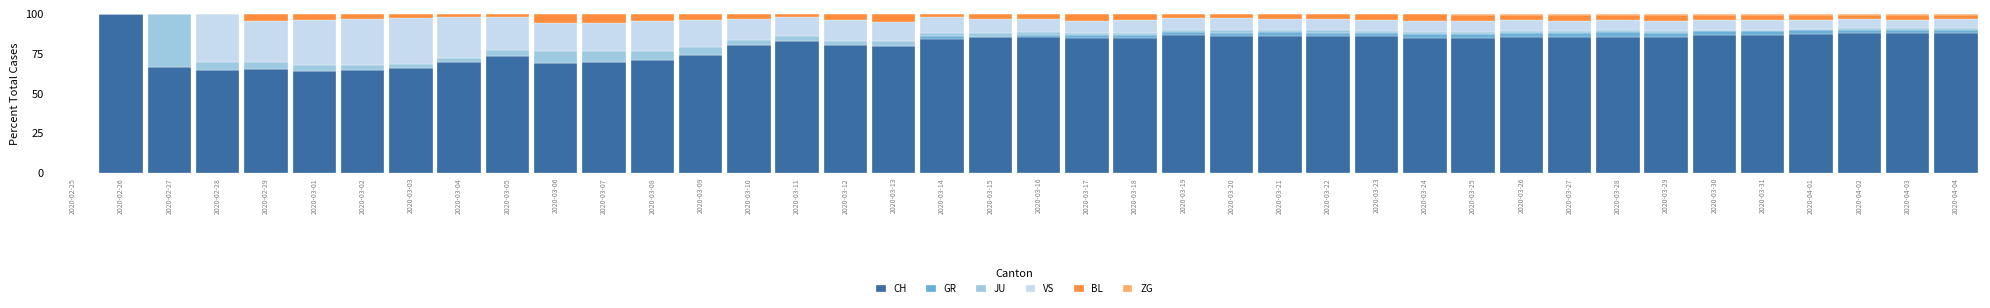

The value of CH at 2020-03-12 is 80.2. True or false?

True